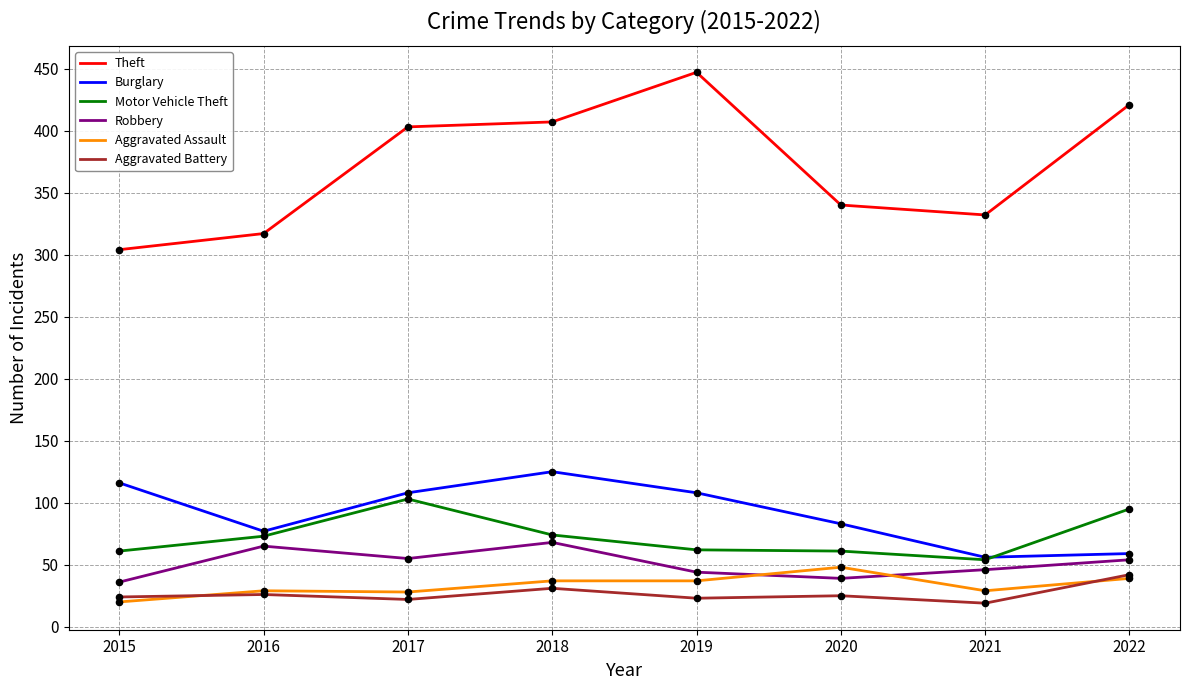

Which series has the largest total across all categories?

Theft